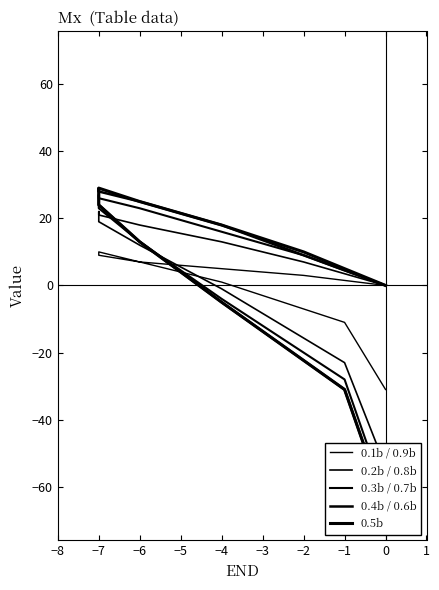

What is the minimum value for 0.5b?

-66